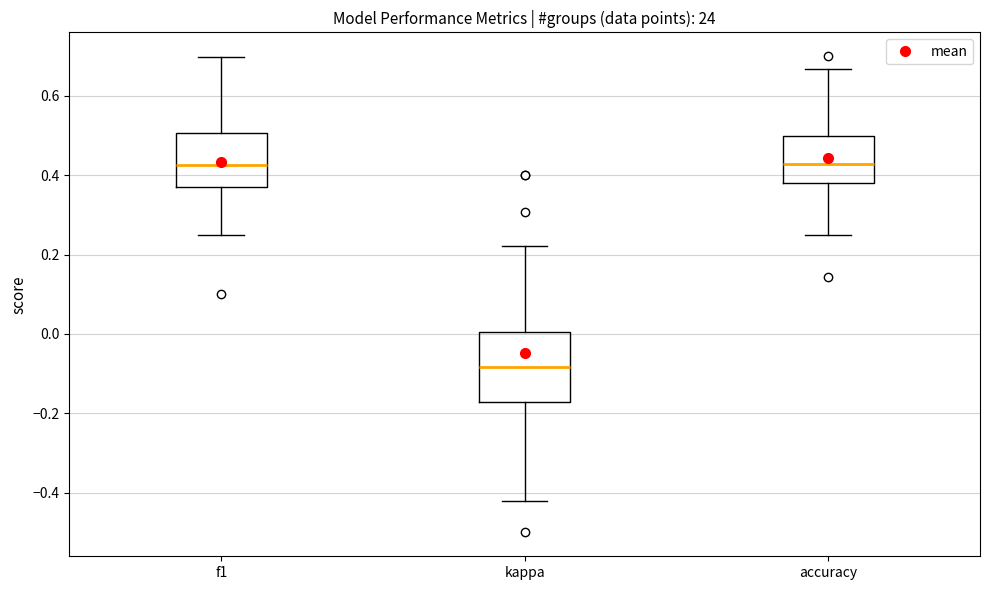

Comparing the boxes themselves (not the whiskers), which one is the tallest?

kappa